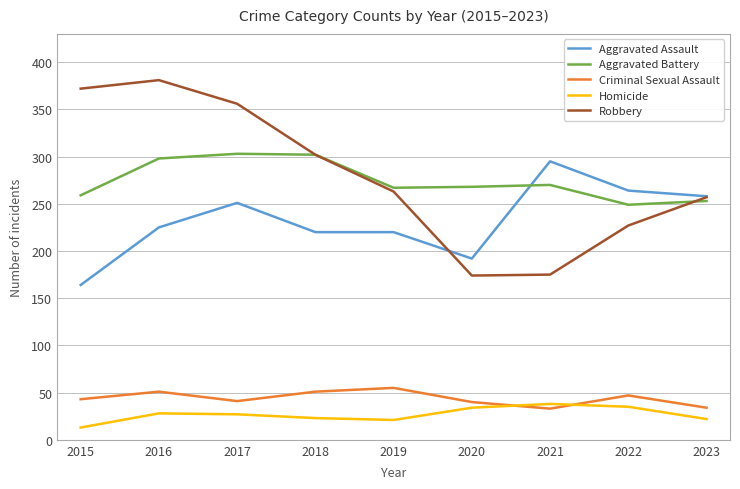

What is the maximum value for Criminal Sexual Assault?

55